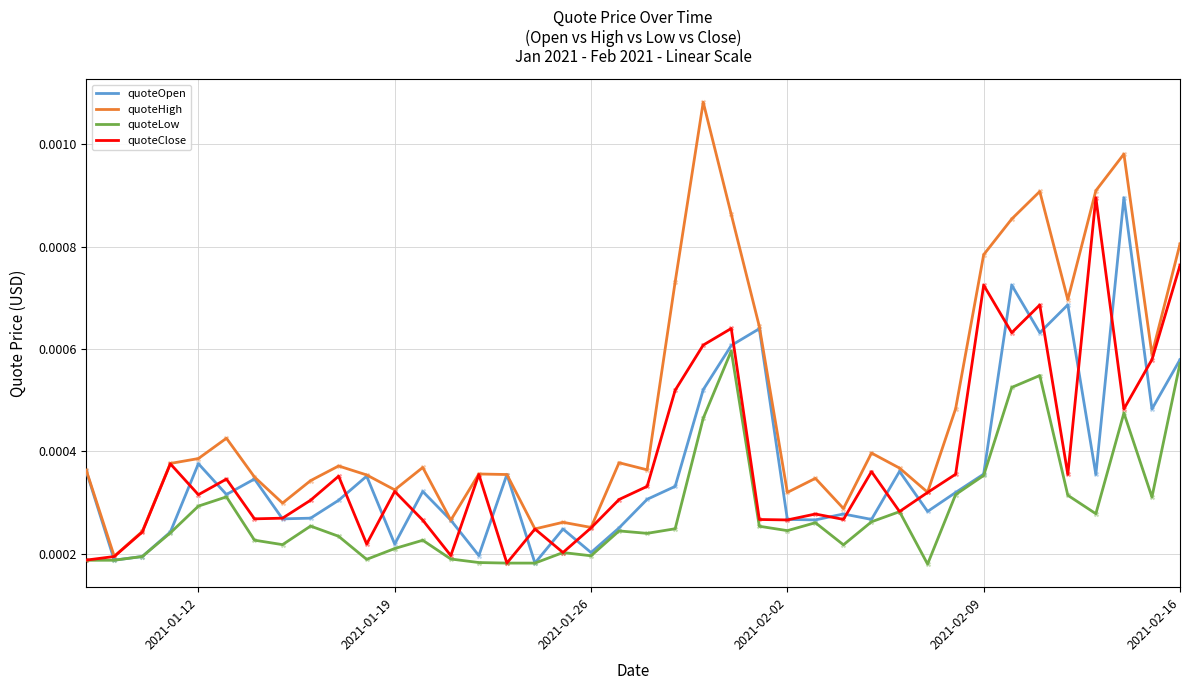

At how many categories does at least one series exceed 0?

40